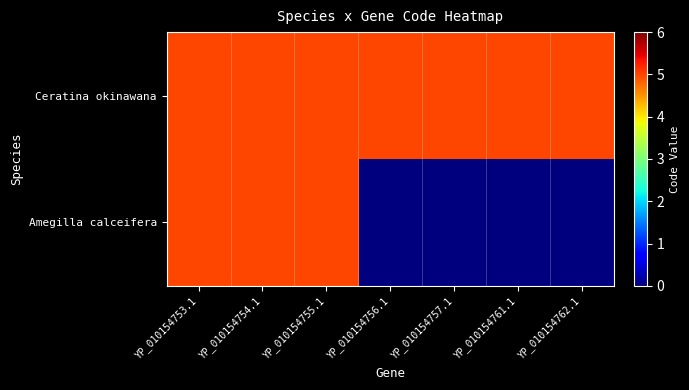

Reading left to right, extract all data points from this chart.

Ceratina okinawana: YP_010154753.1=5	YP_010154754.1=5	YP_010154755.1=5	YP_010154756.1=5	YP_010154757.1=5	YP_010154761.1=5	YP_010154762.1=5
Amegilla calceifera: YP_010154753.1=5	YP_010154754.1=5	YP_010154755.1=5	YP_010154756.1=0	YP_010154757.1=0	YP_010154761.1=0	YP_010154762.1=0